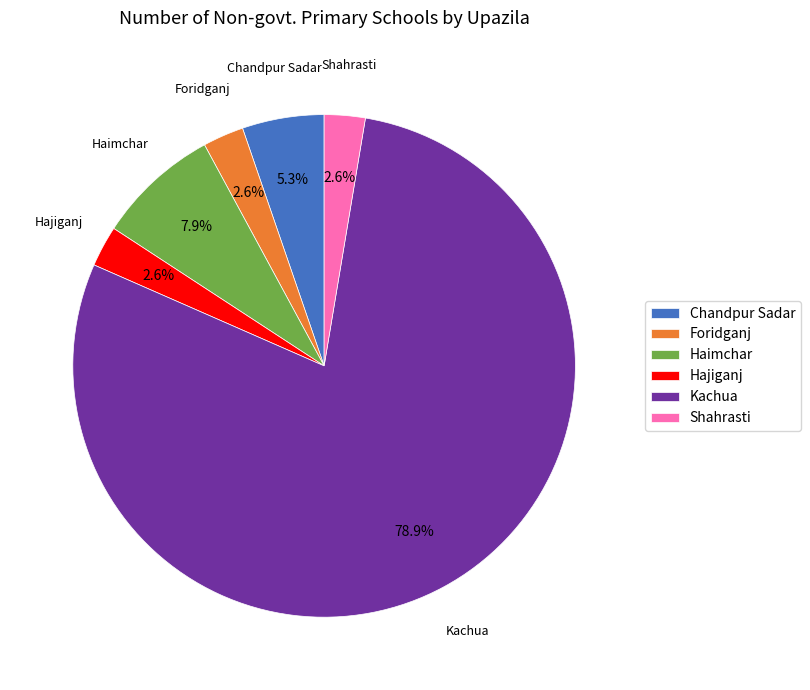

How many slices are in this pie chart?

6